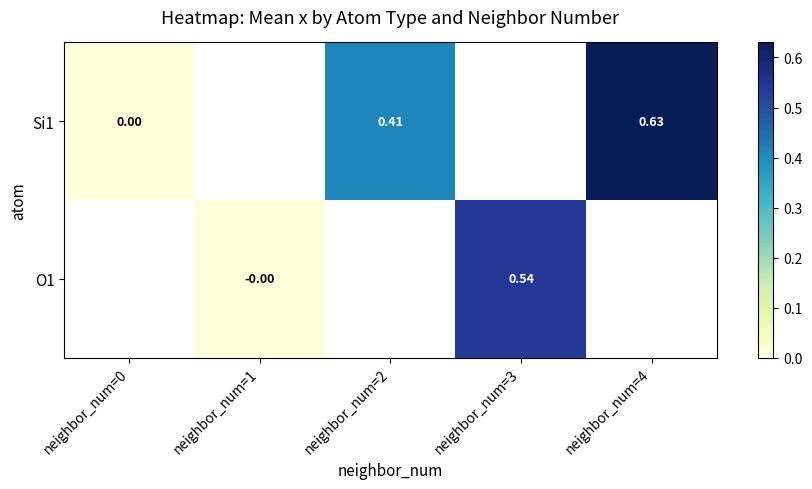

Which series has the largest range (max minus min)?

Si1